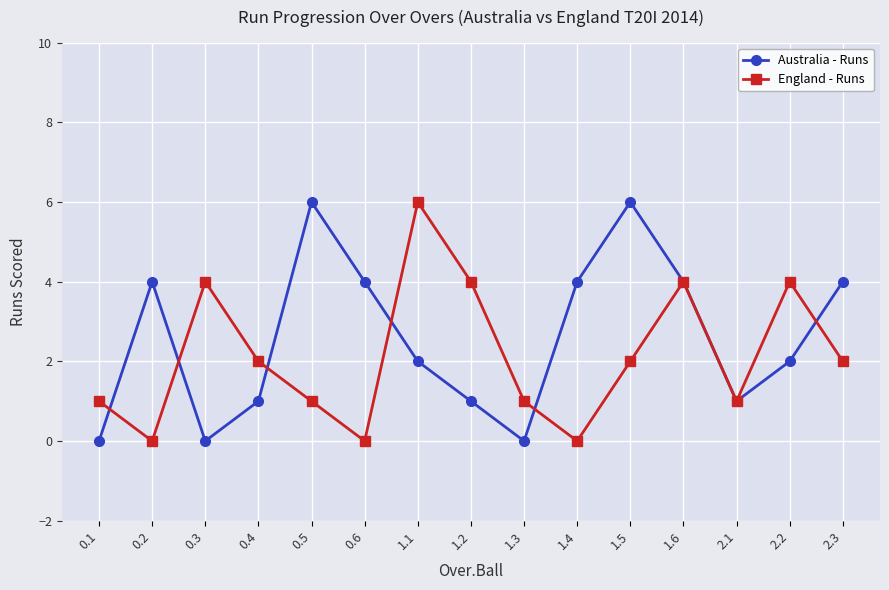

True or false: Australia - Runs has more than 1 points higher than both neighbors.

True